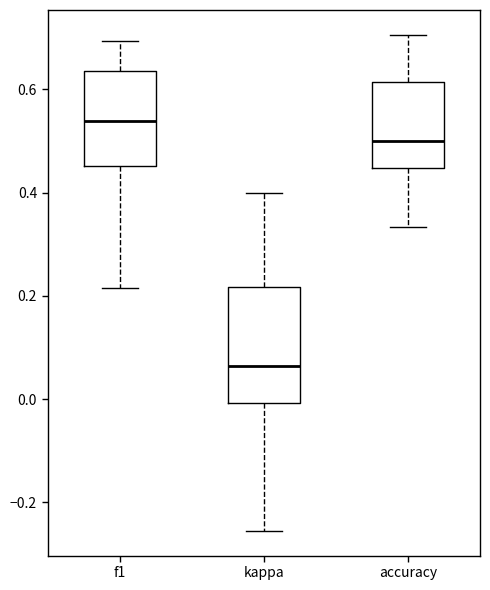

Which box's median line is the highest?

f1